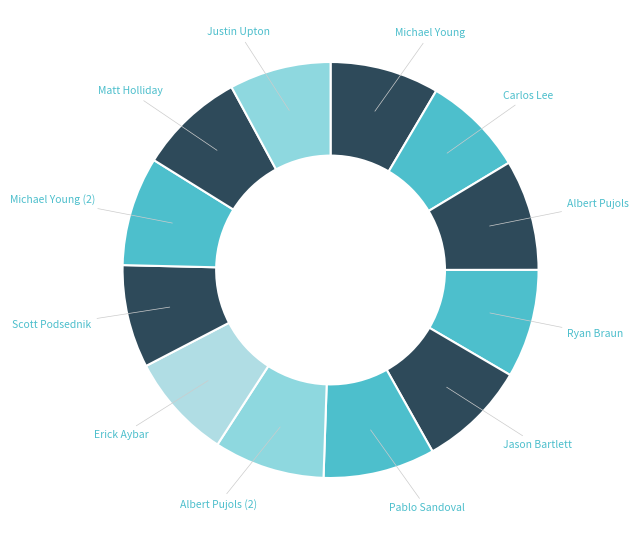

Which category has the smallest portion of the pie?

Carlos Lee